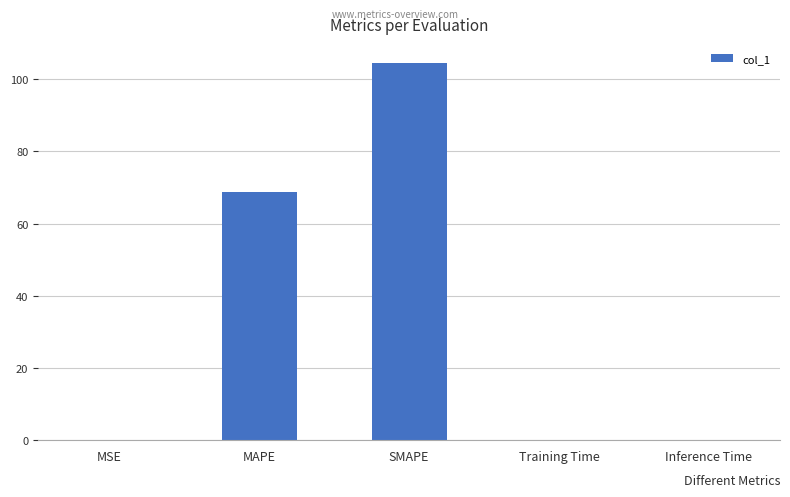

The chart shows a value of 97.3 at MAPE. True or false?

False